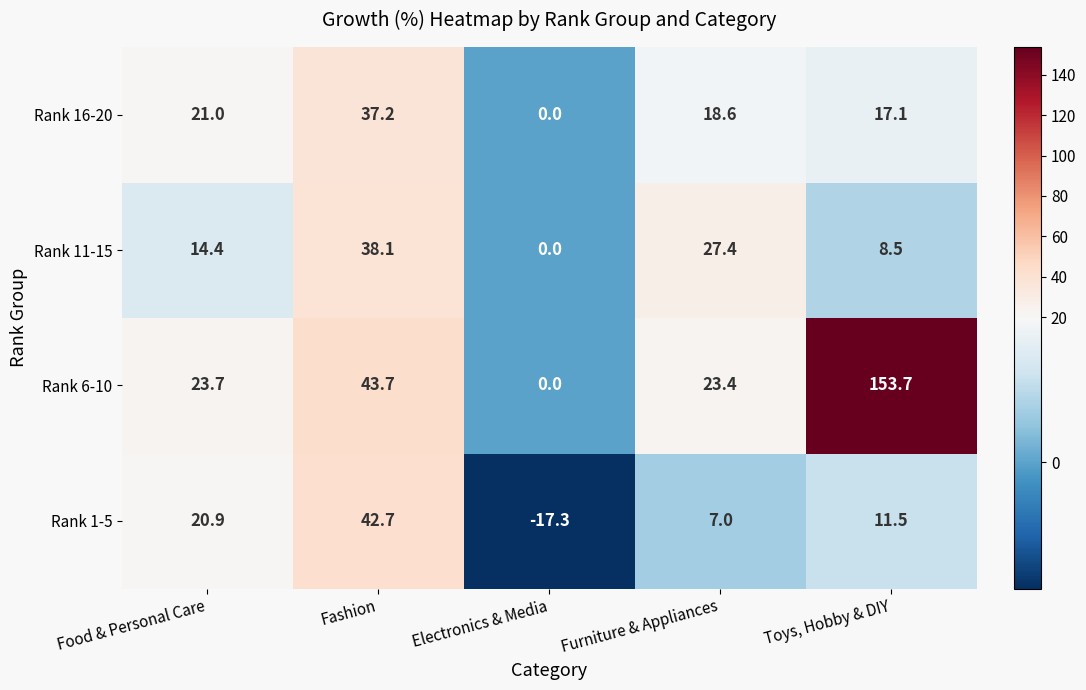

Is it true that Rank 6-10 equals 12.4 at Furniture & Appliances?

False